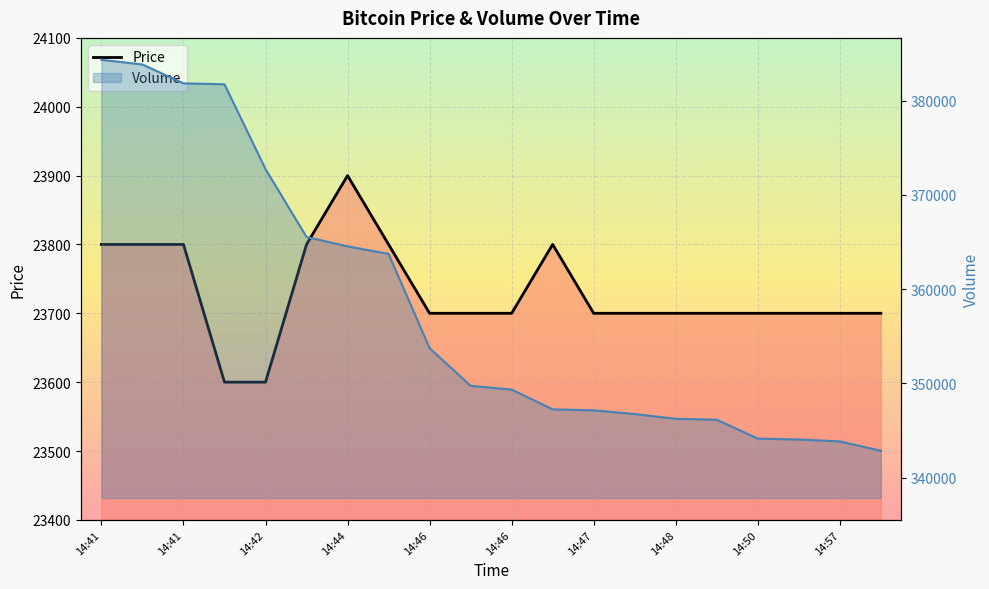

What is the label of the 18th point from the right?

14:41